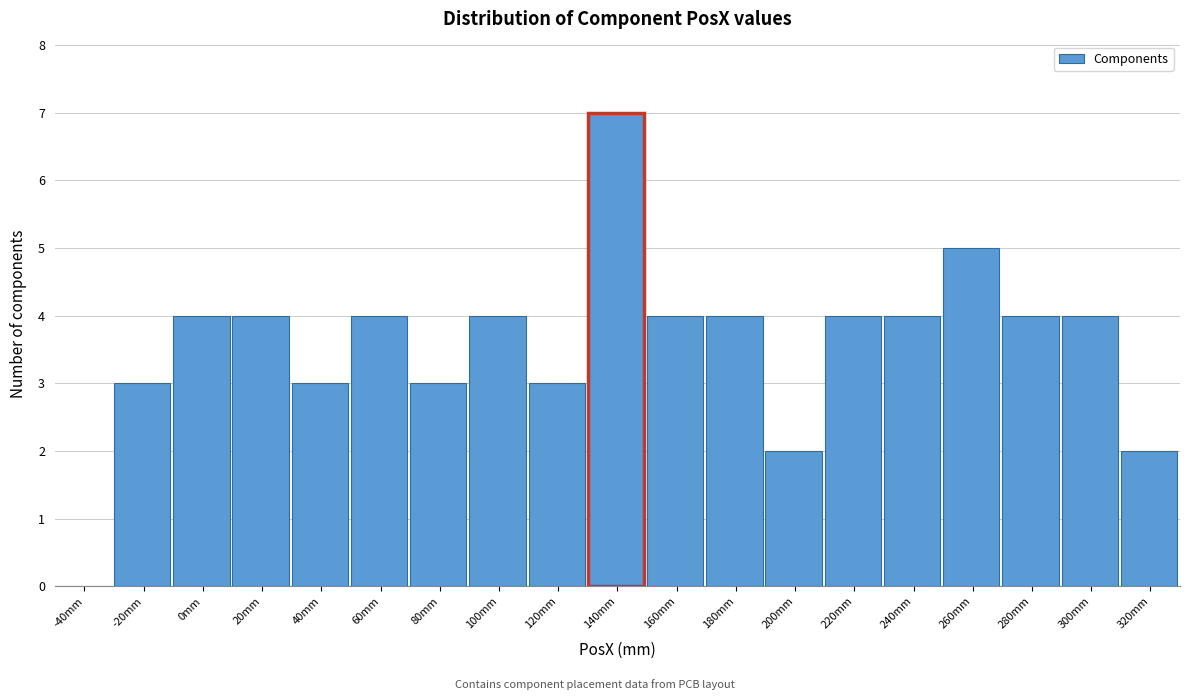

Reading left to right, what are all the values shown in this chart?

-40mm=0	-20mm=3	0mm=4	20mm=4	40mm=3	60mm=4	80mm=3	100mm=4	120mm=3	140mm=7	160mm=4	180mm=4	200mm=2	220mm=4	240mm=4	260mm=5	280mm=4	300mm=4	320mm=2